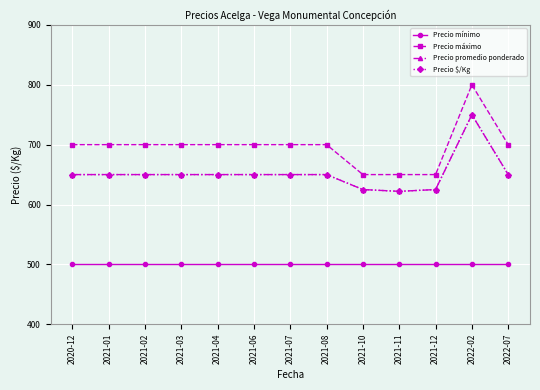

Rank the categories by Precio mínimo value from lowest to highest.

2020-12, 2021-01, 2021-02, 2021-03, 2021-04, 2021-06, 2021-07, 2021-08, 2021-10, 2021-11, 2021-12, 2022-02, 2022-07